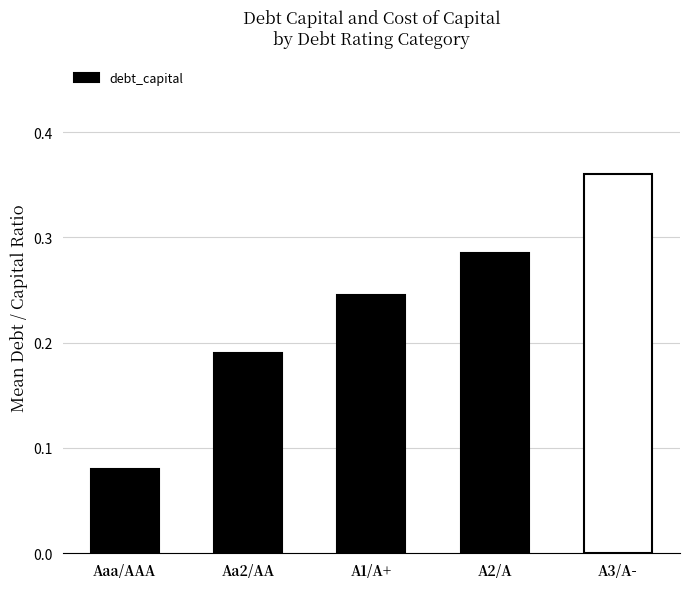

True or false: the data shows 0.0 at Aaa/AAA.

False